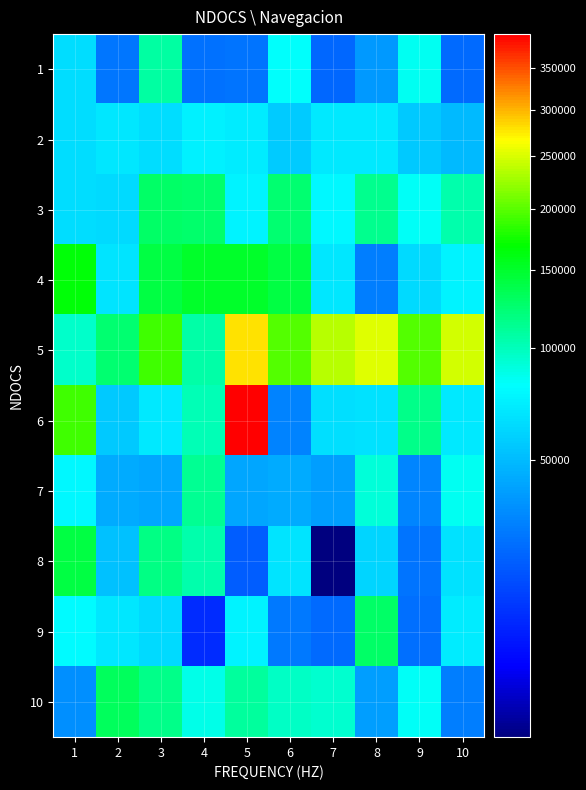

Rank the series by their maximum value, from lowest to highest.

2, 1, 7, 3, 9, 10, 8, 4, 5, 6